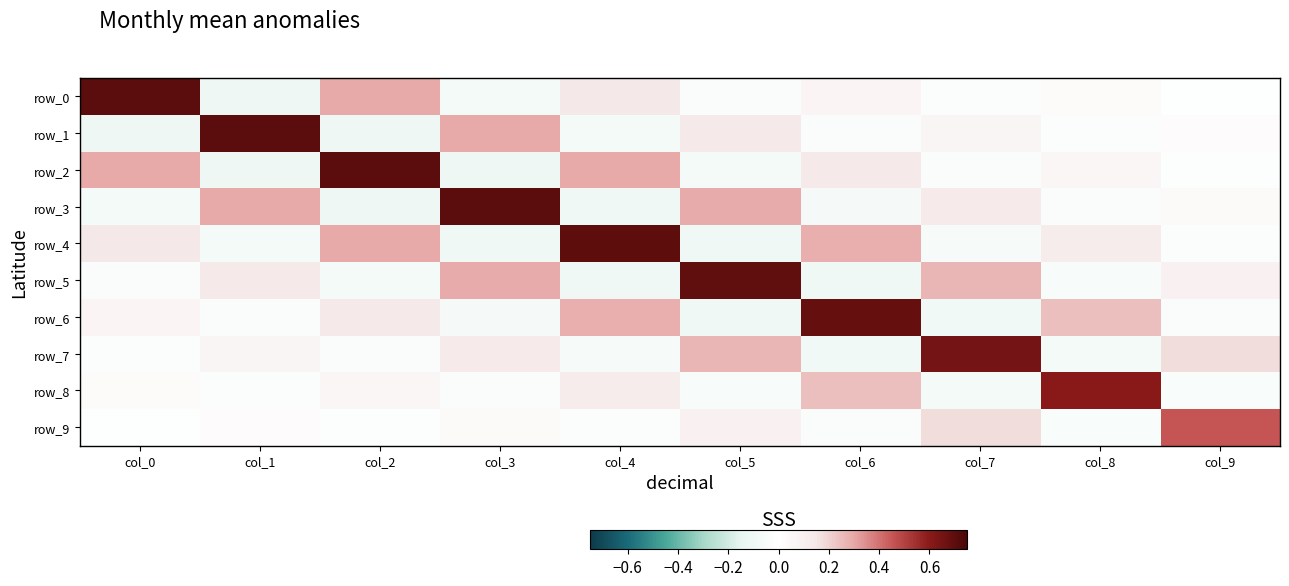

What is the difference between the second highest and minimum values in the row_7 series?

0.4